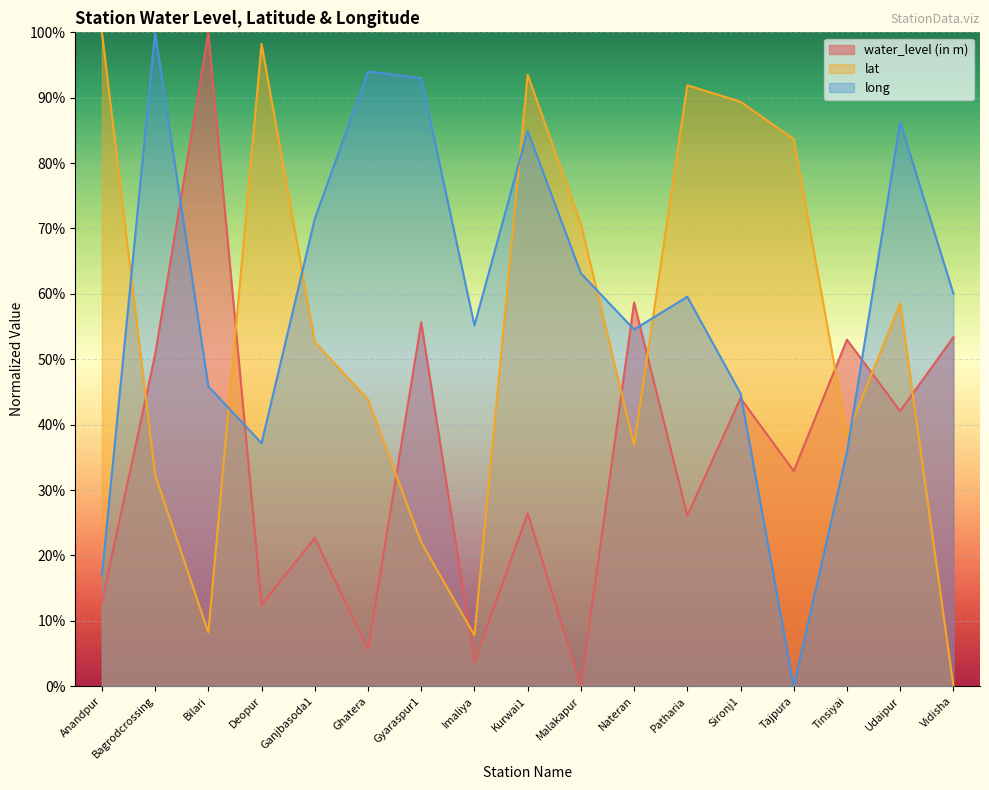

Does the chart display data point markers on the line(s)?

No